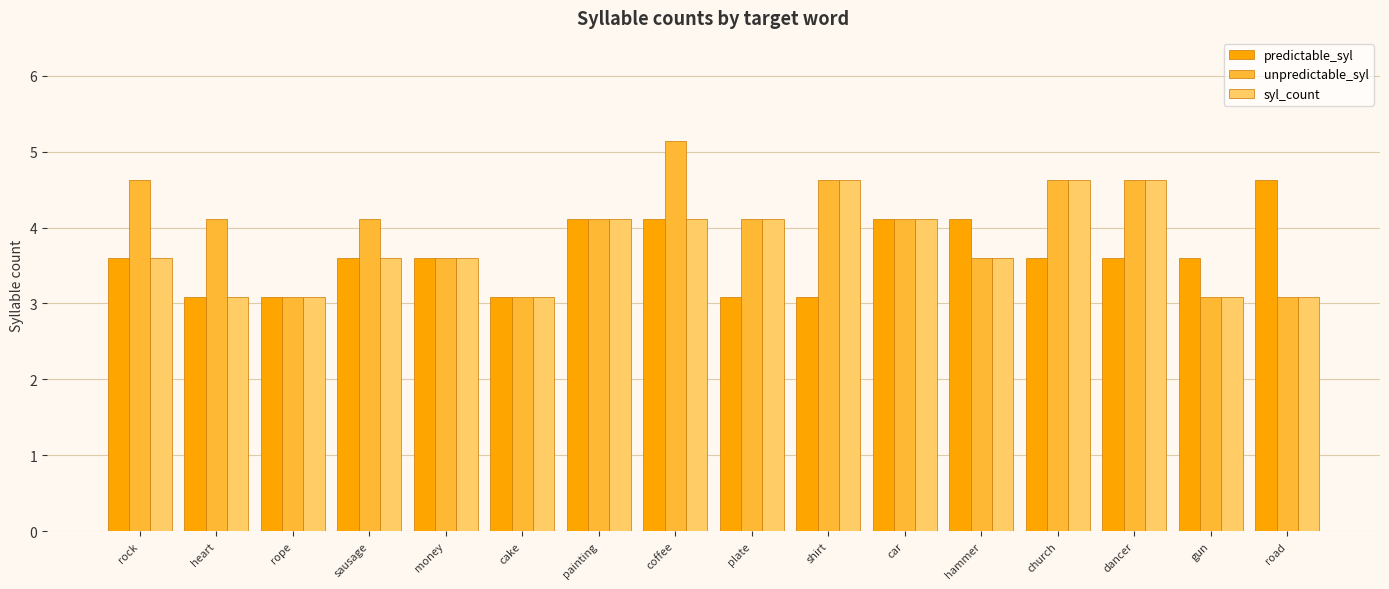

The predictable_syl series shows 2.0 at coffee. True or false?

False